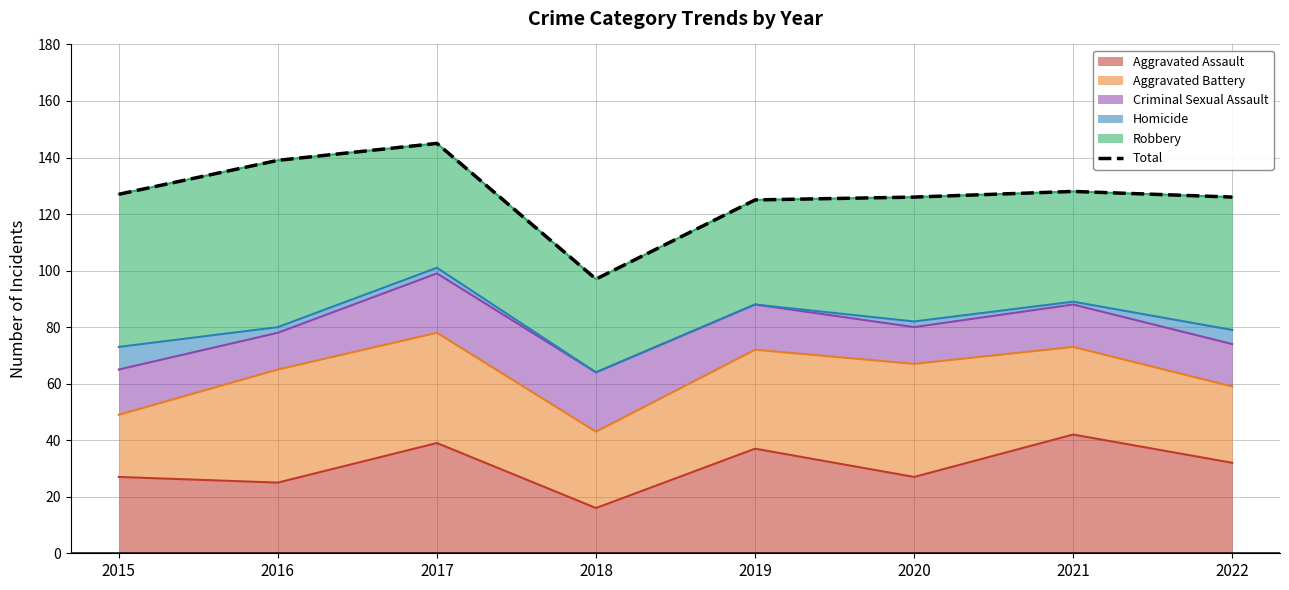

At which label does Aggravated Assault reach its minimum?

2018